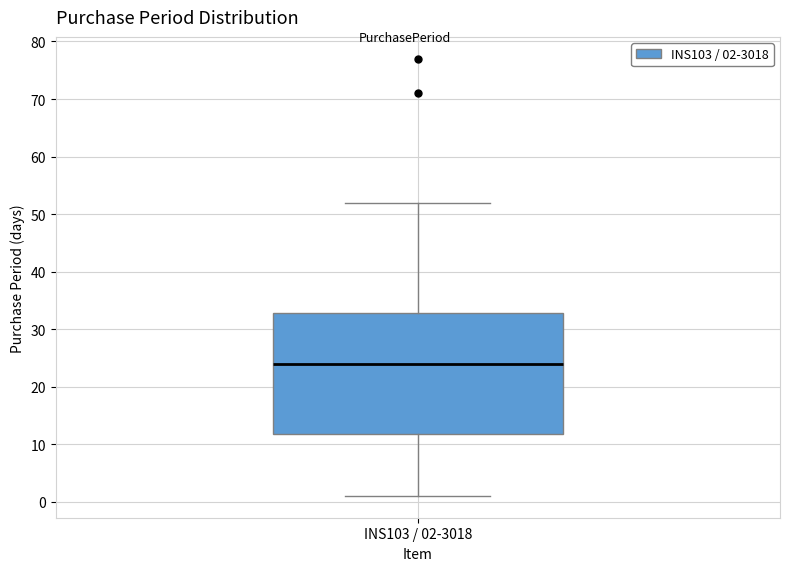

Where does the lower whisker of the box for INS103 / 02-3018 end on the y-axis? The values are not printed on the chart, so give them approximately, as read against the axis.

1